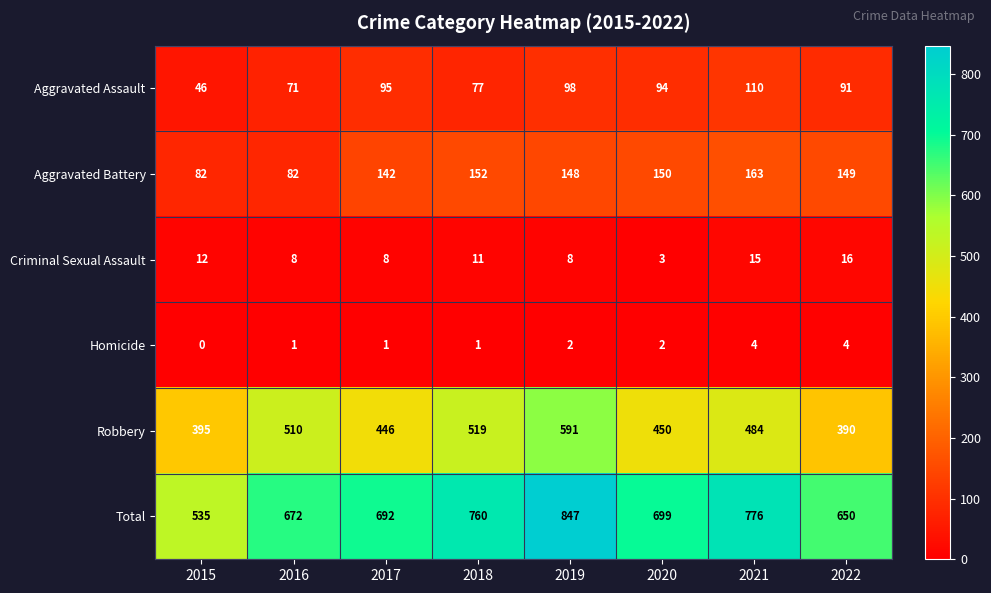

At which label does Aggravated Assault first exceed 94?

2017